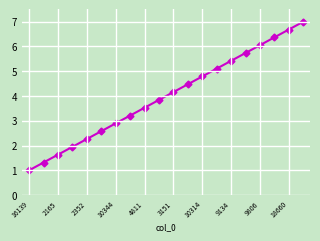

What is the average value?

4.0